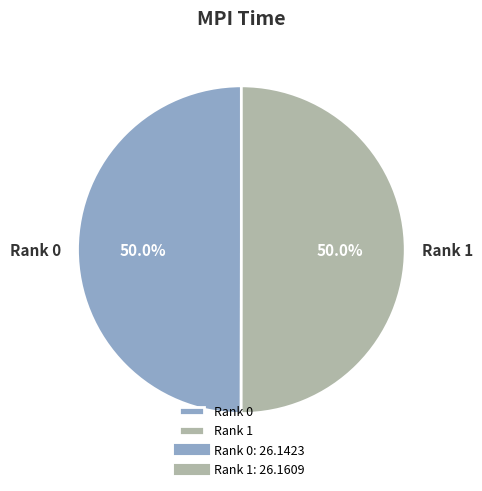

What percentage is the Rank 1 slice, to the nearest percent?

50%